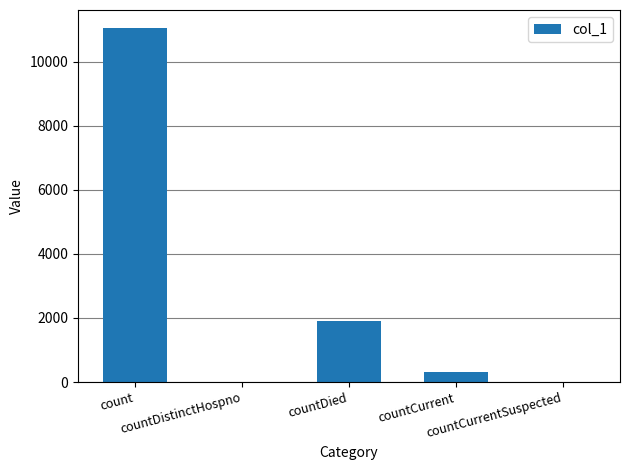

Does the chart contain stacked bars?

No